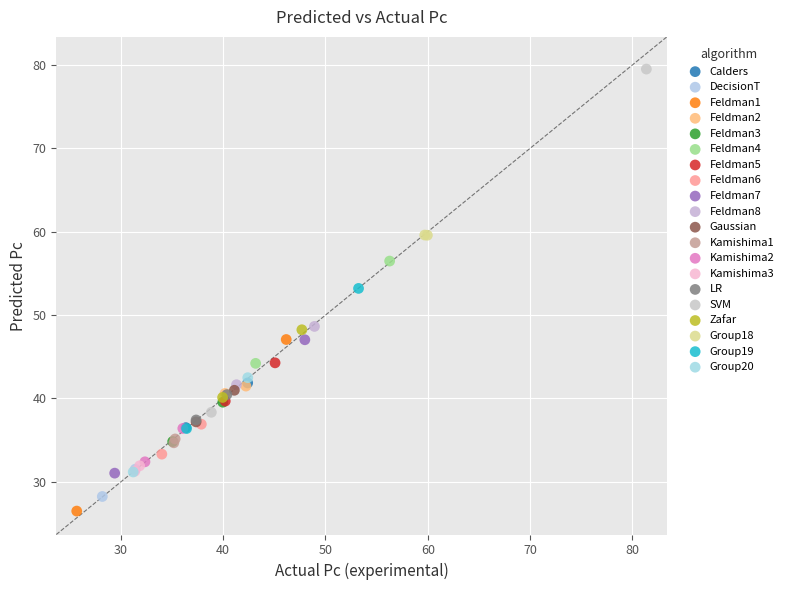

Which series has the largest Y range (max minus min)?

SVM